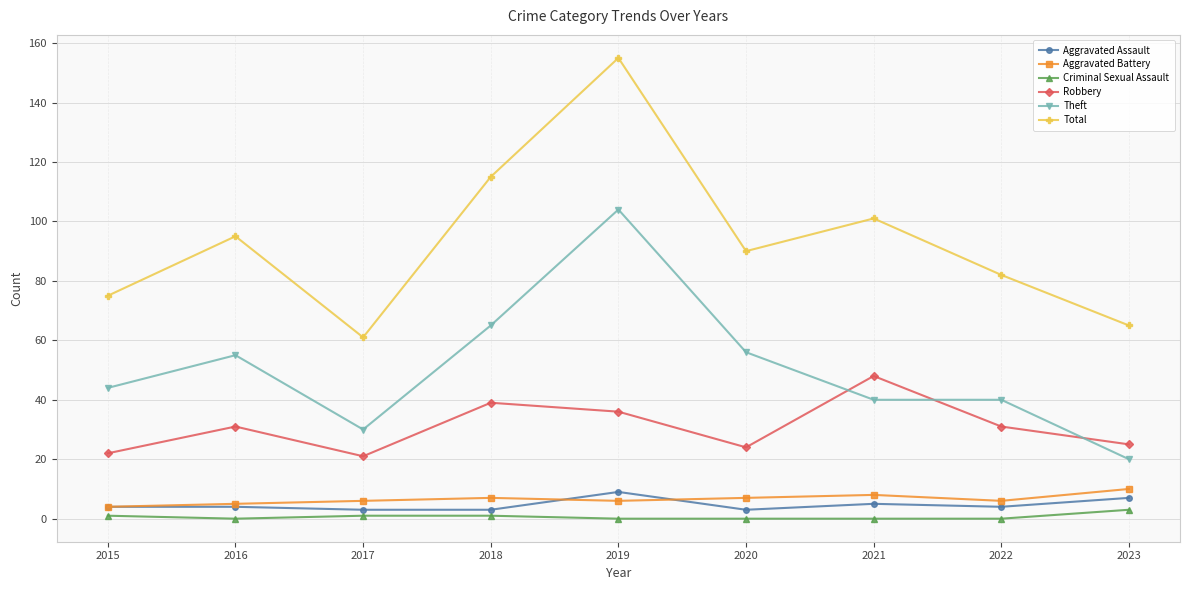

True or false: Total has more than 1 points higher than both neighbors.

True